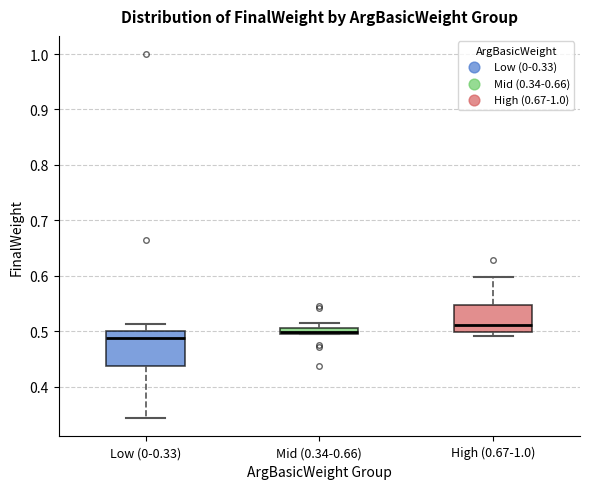

Which box has the highest median line?

High (0.67-1.0)